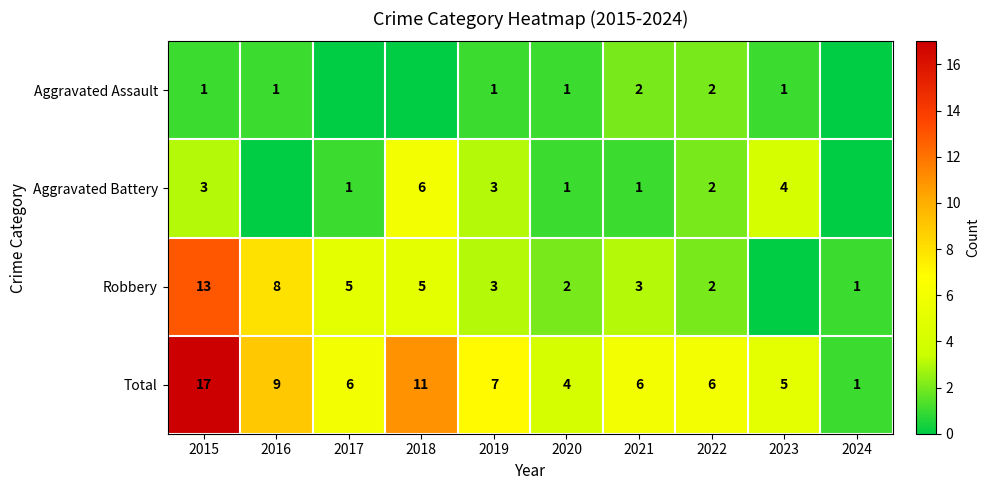

What is the sum of all Total values?

72